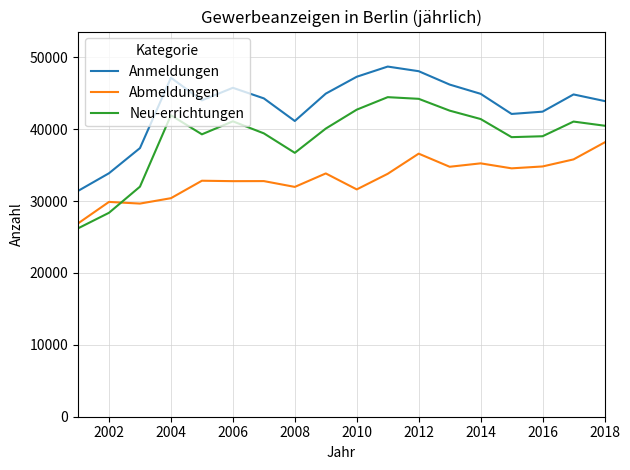

True or false: Anmeldungen and Neu-errichtungen cross at least once.

False